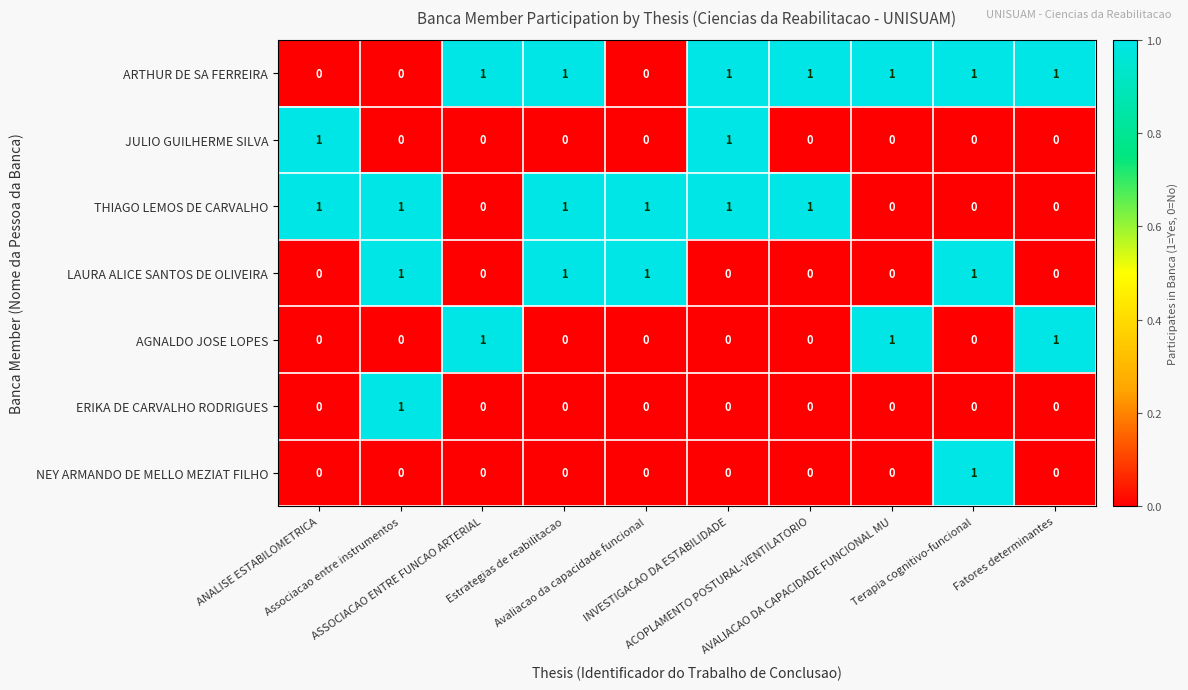

Which series has the largest total across all categories?

ARTHUR DE SA FERREIRA